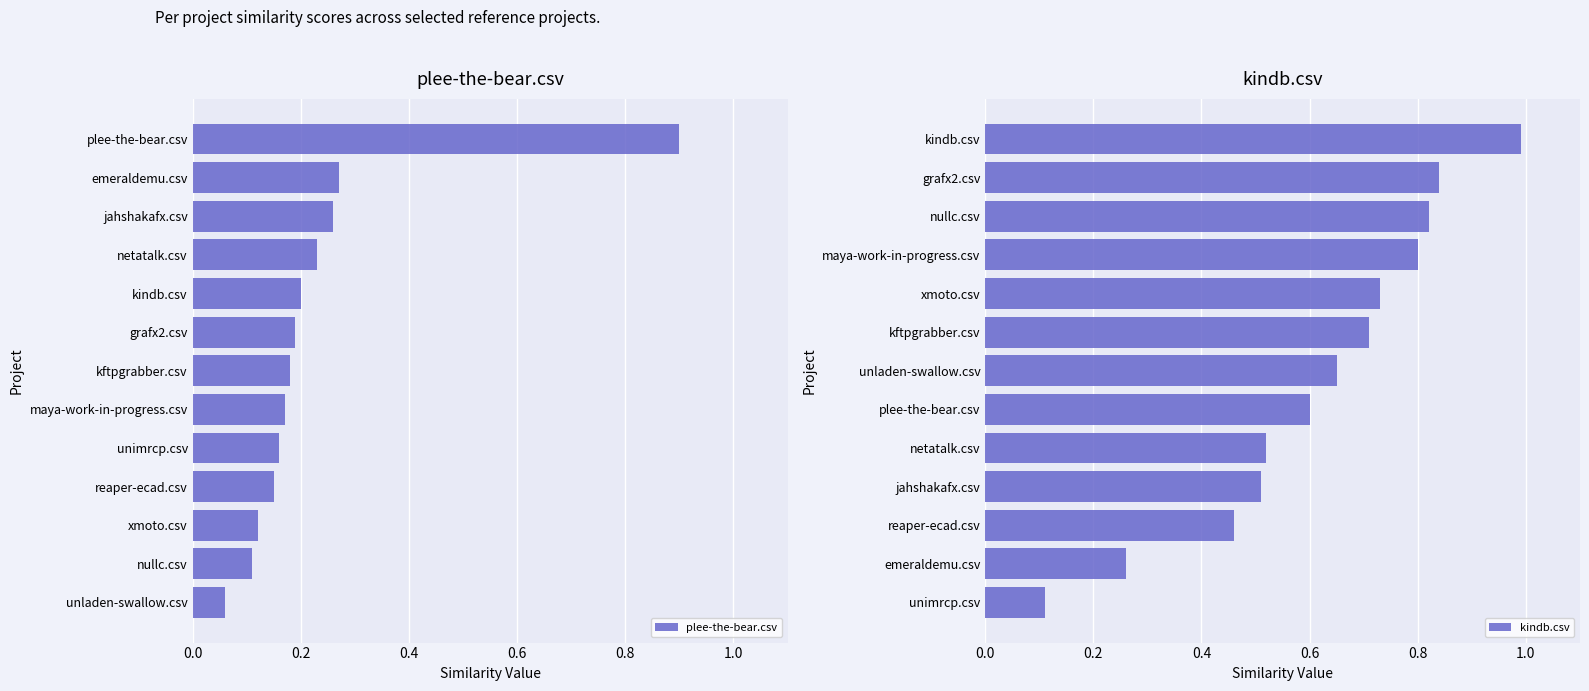

Which series has the largest total across all categories?

kindb.csv